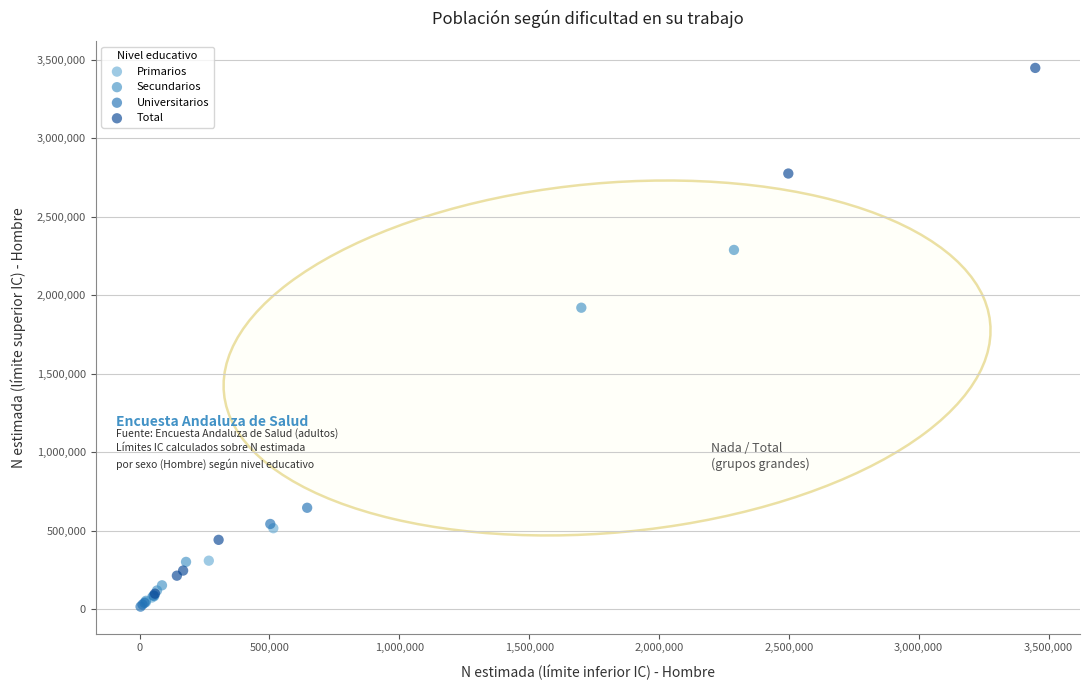

Which series contains the highest Y value?

Total